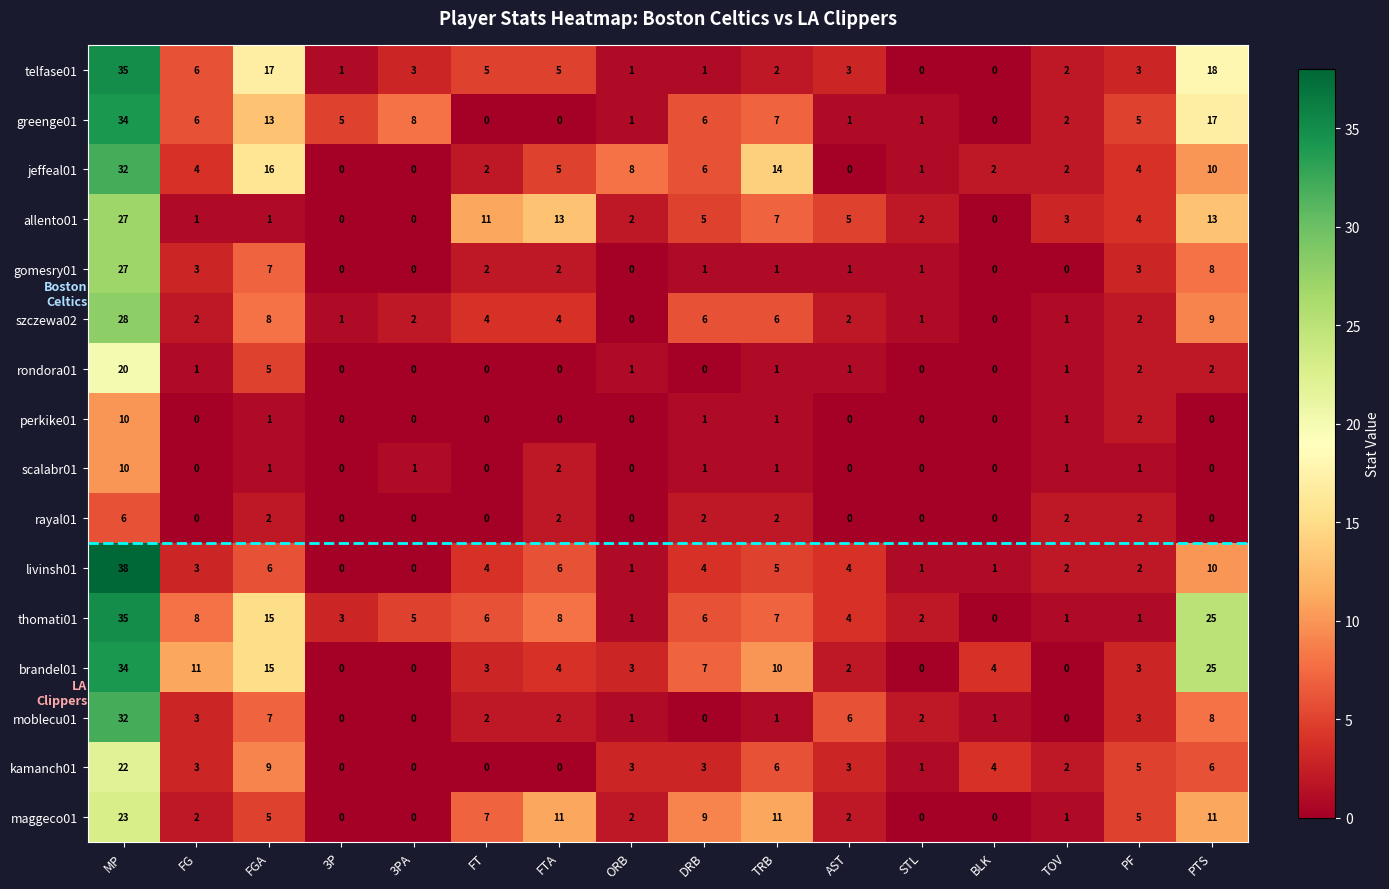

Which category has the highest value across all series?

MP